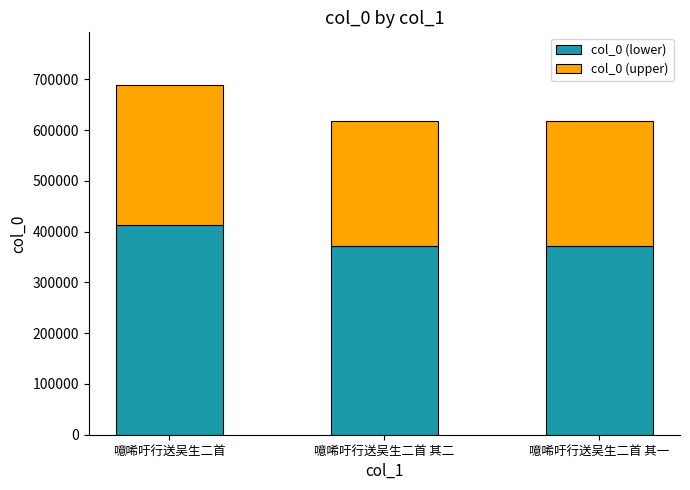

What is the highest value of the col_0 (lower) series?

413386.2